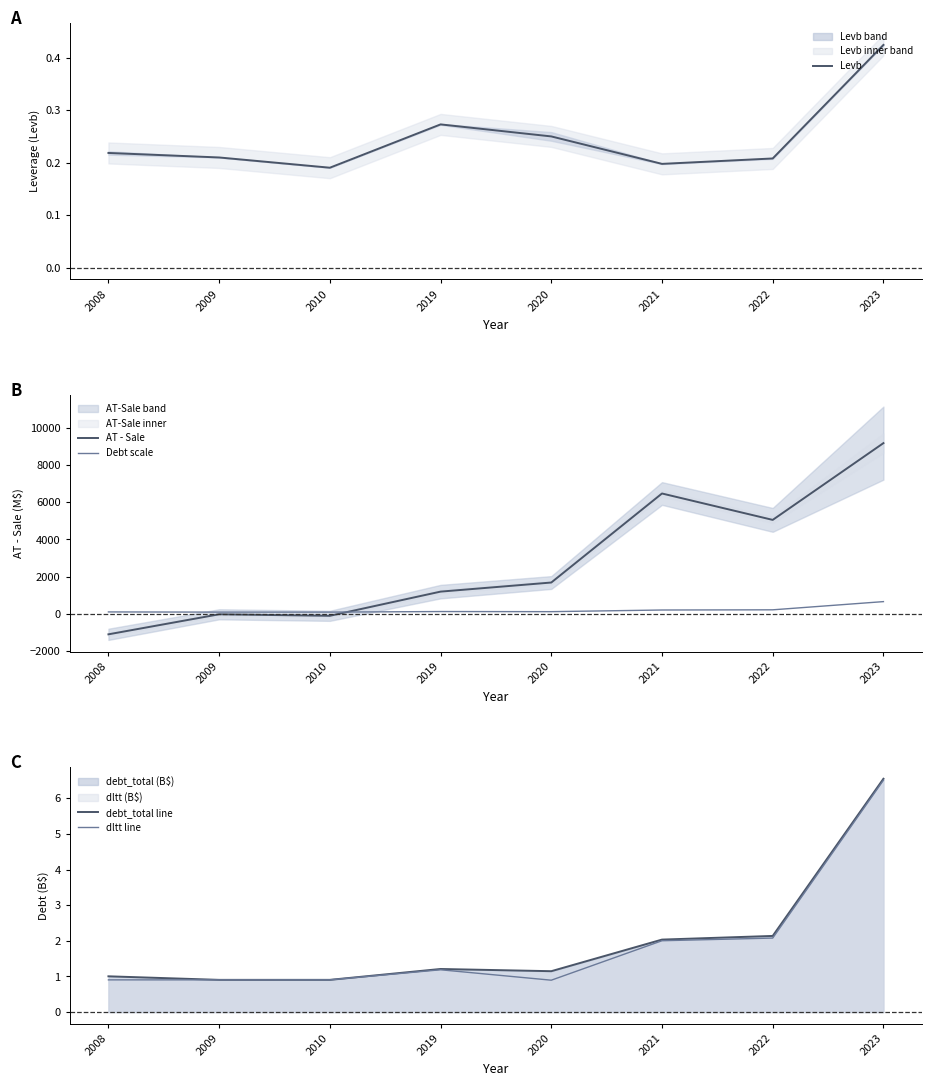

Where does the AT - Sale series first go above 1682?

2021